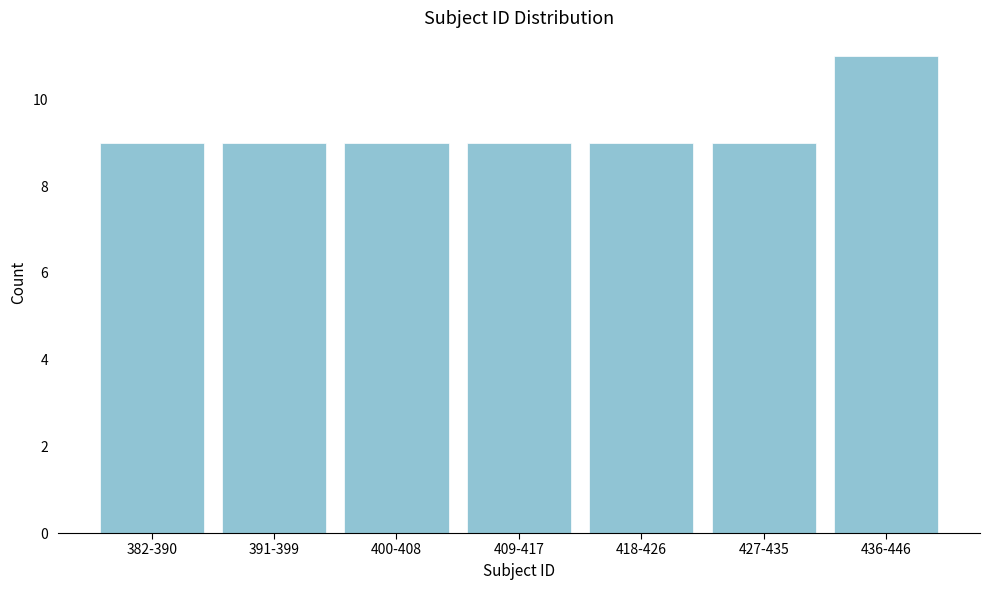

Reading left to right, list all the values displayed in this chart.

382-390=9	391-399=9	400-408=9	409-417=9	418-426=9	427-435=9	436-446=11